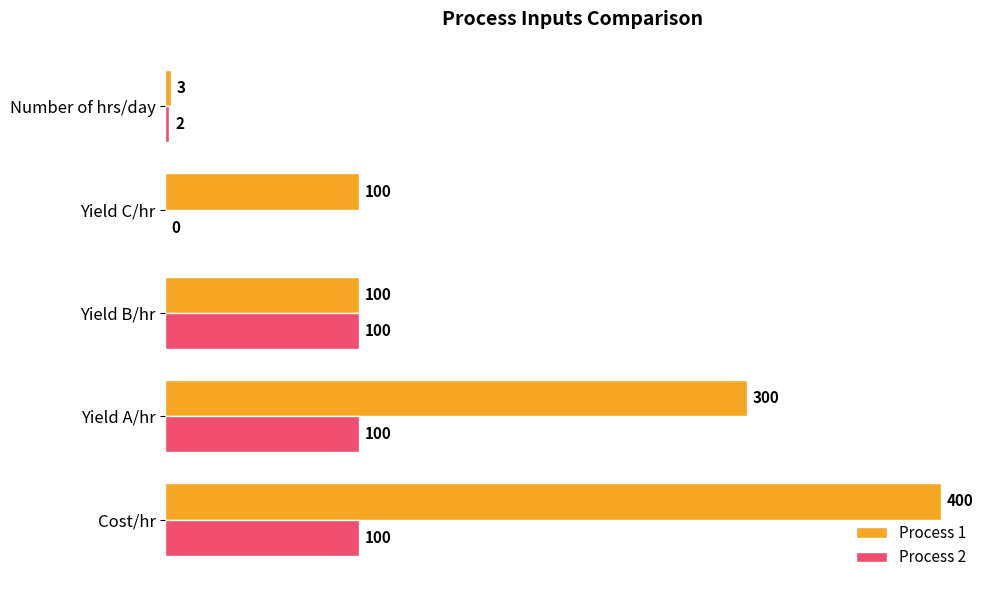

Which series has the largest range (max minus min)?

Process 1